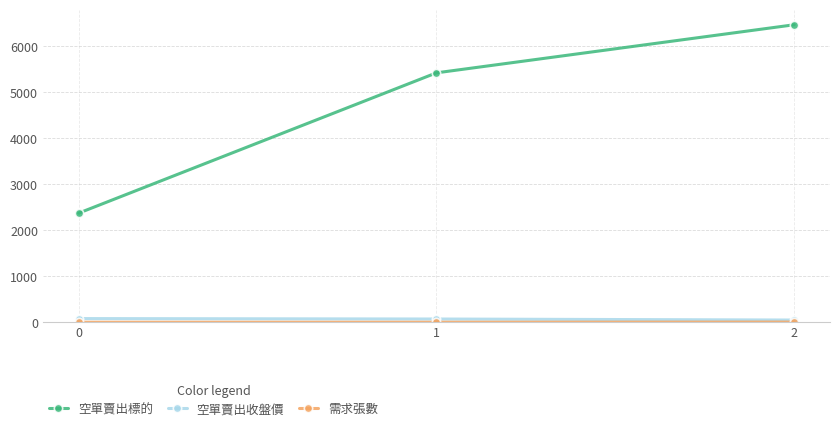

What is the difference between the second highest and minimum values in the 空單賣出收盤價 series?

22.4